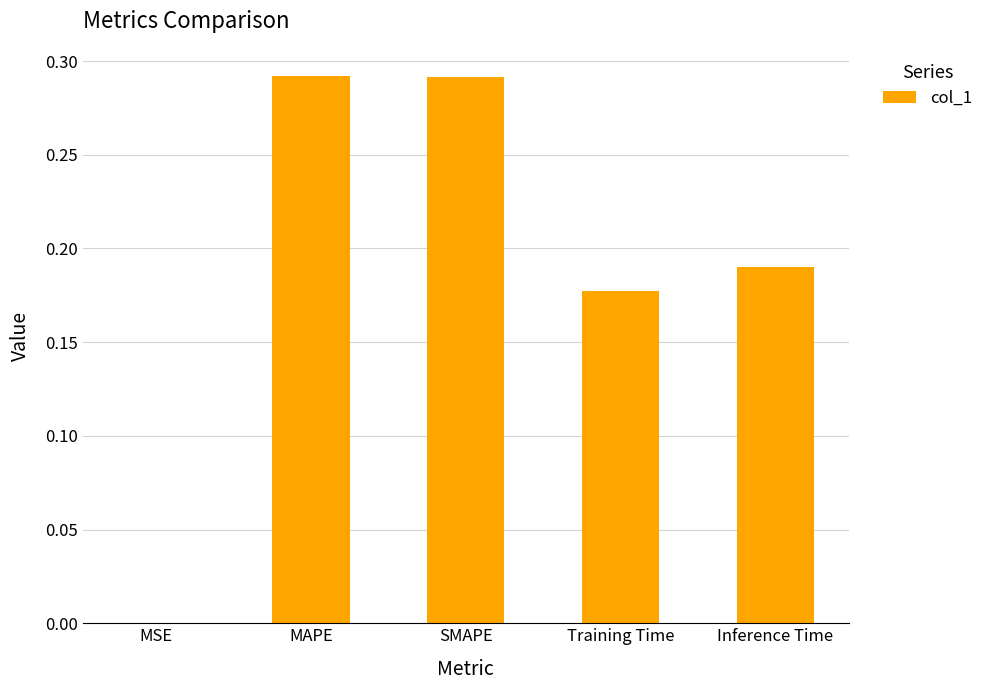

Is it true that the value at SMAPE is 0.1?

False